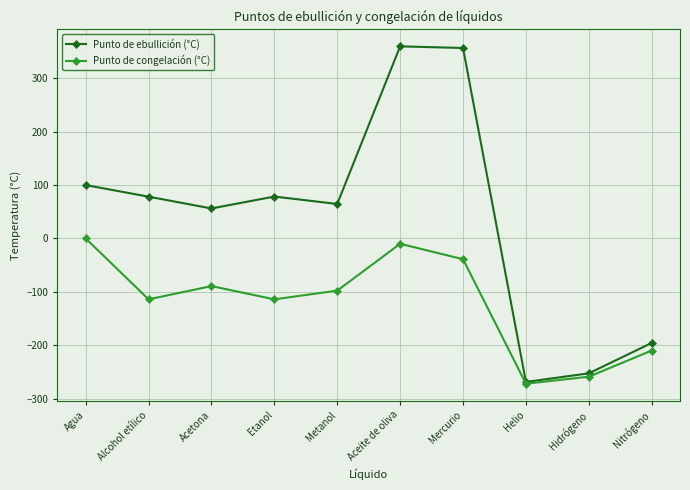

How many categories are shown in the chart?

10